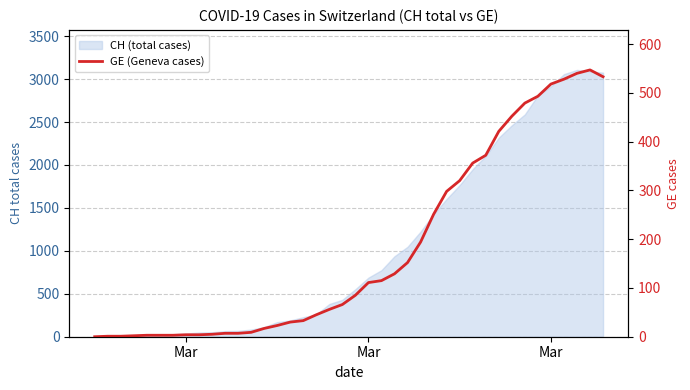

What is the sum of all values?

7213